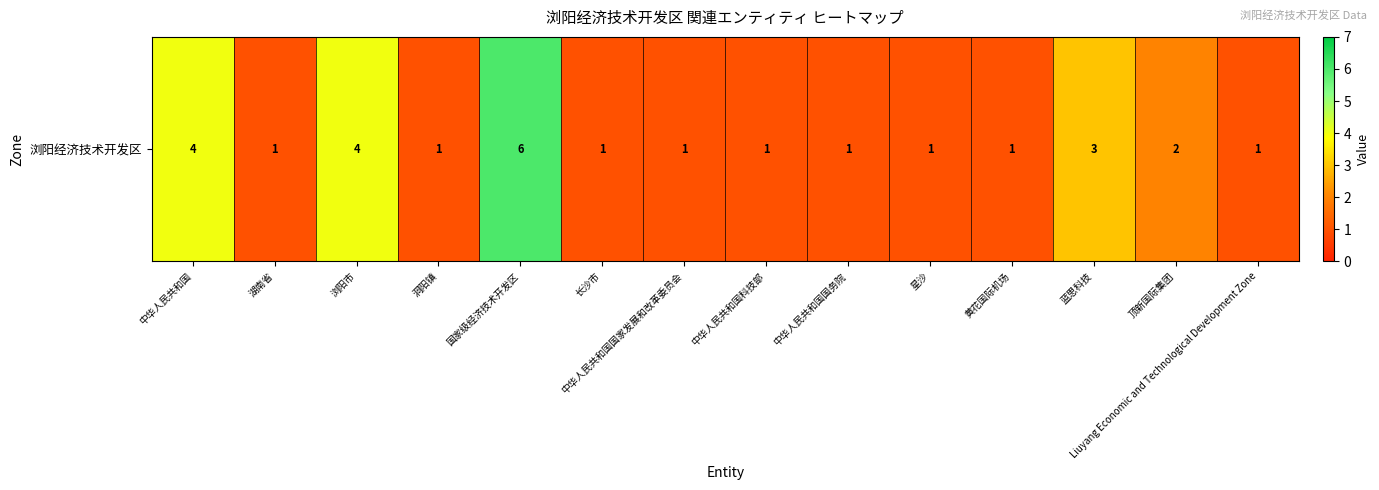

At which category does the chart reach its peak across all series?

国家级经济技术开发区